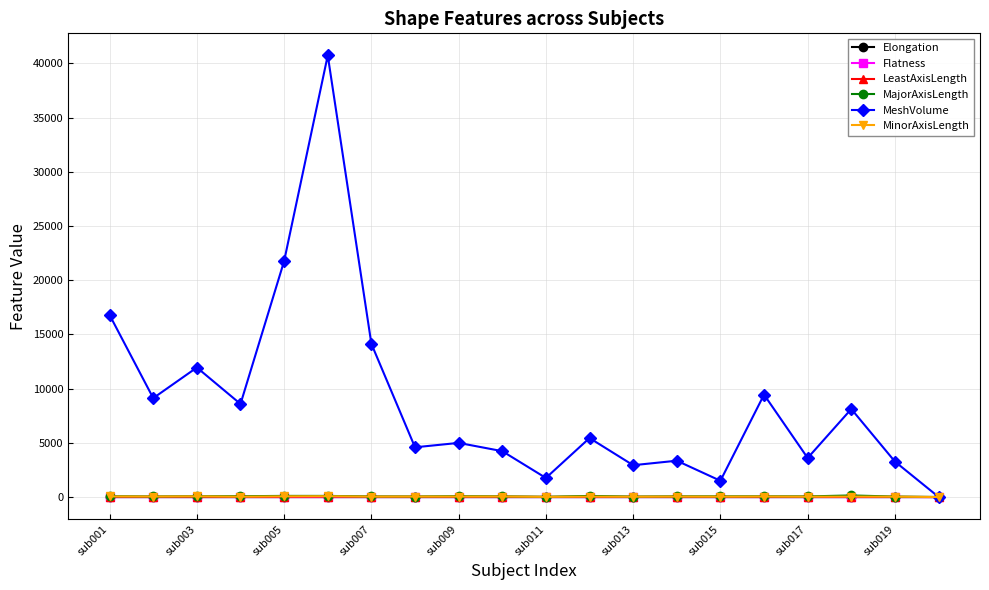

Which series has the widest spread of values?

MeshVolume